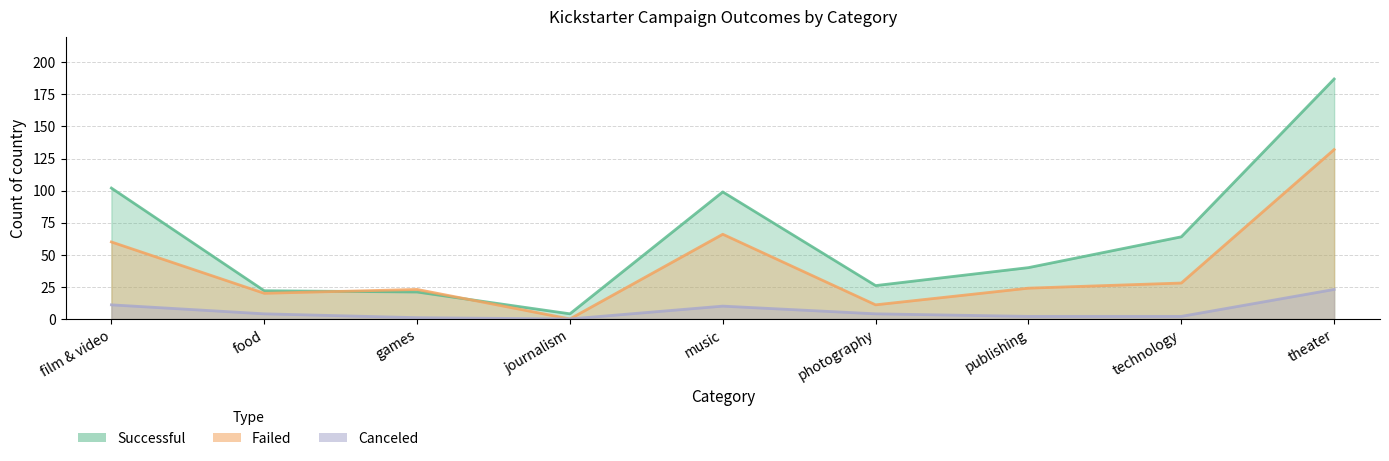

Rank the categories by failed value from lowest to highest.

journalism, photography, food, games, publishing, technology, film & video, music, theater